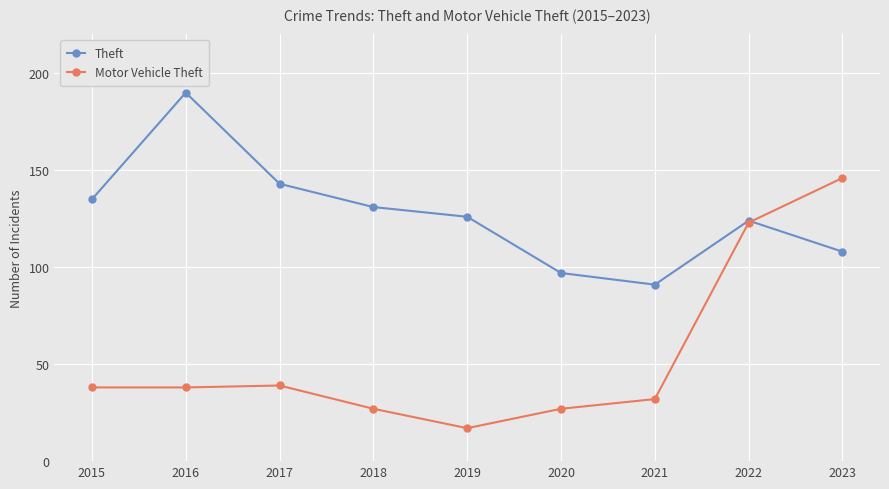

What is the maximum value shown in the chart?

190